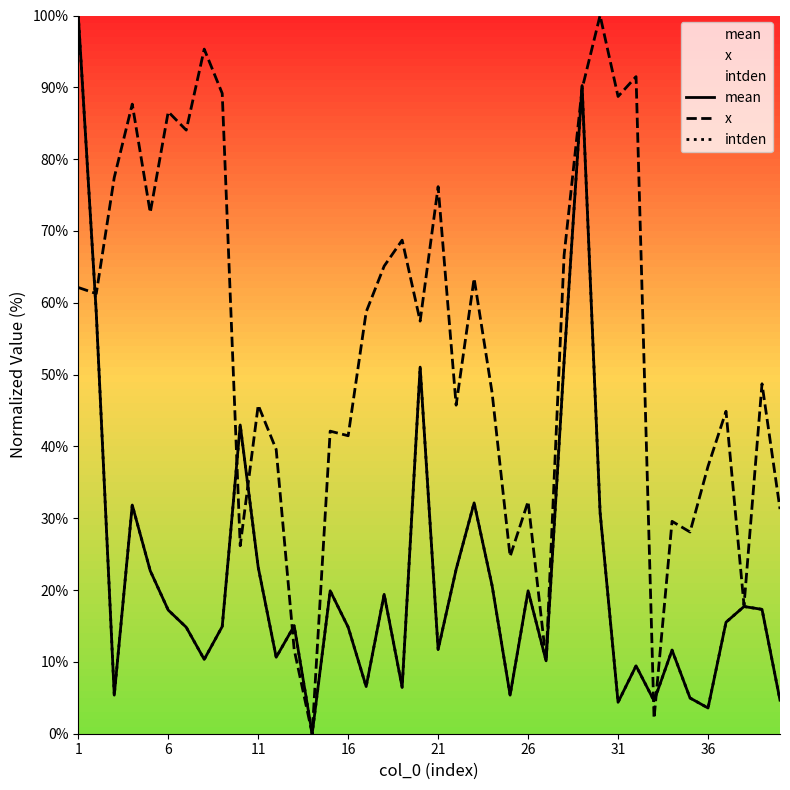

Is the value of mean at 9 greater than the value of x at 37?

Yes